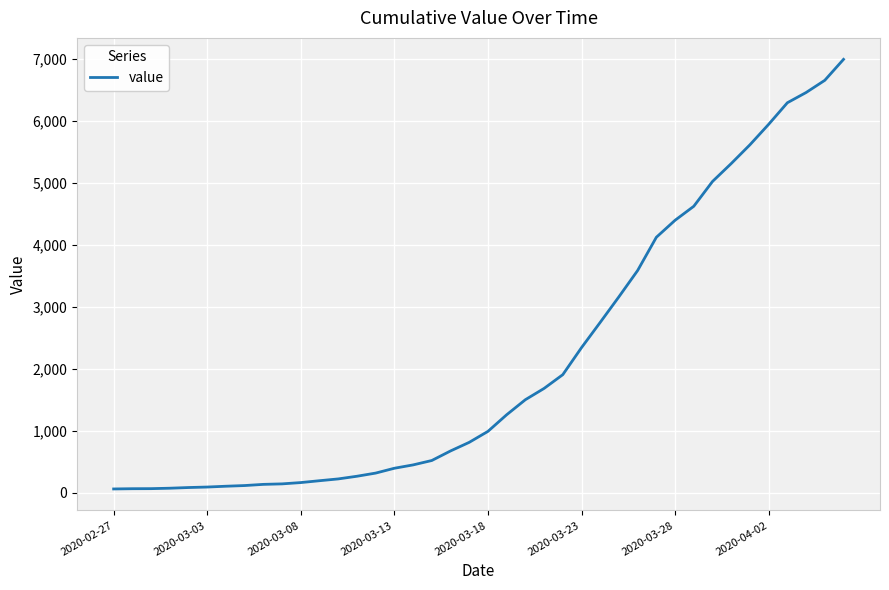

What is the maximum value shown in the chart?

6995